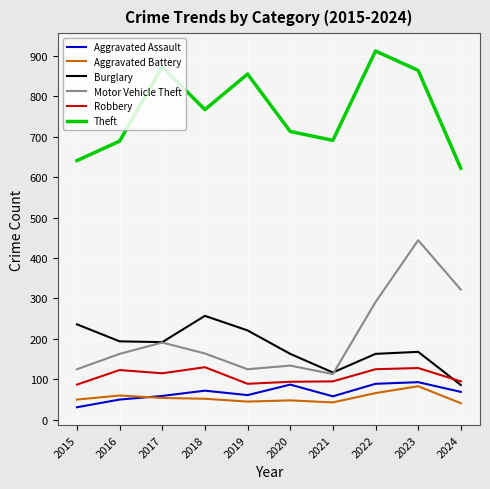

At which category is the sum across all series the highest?

2023